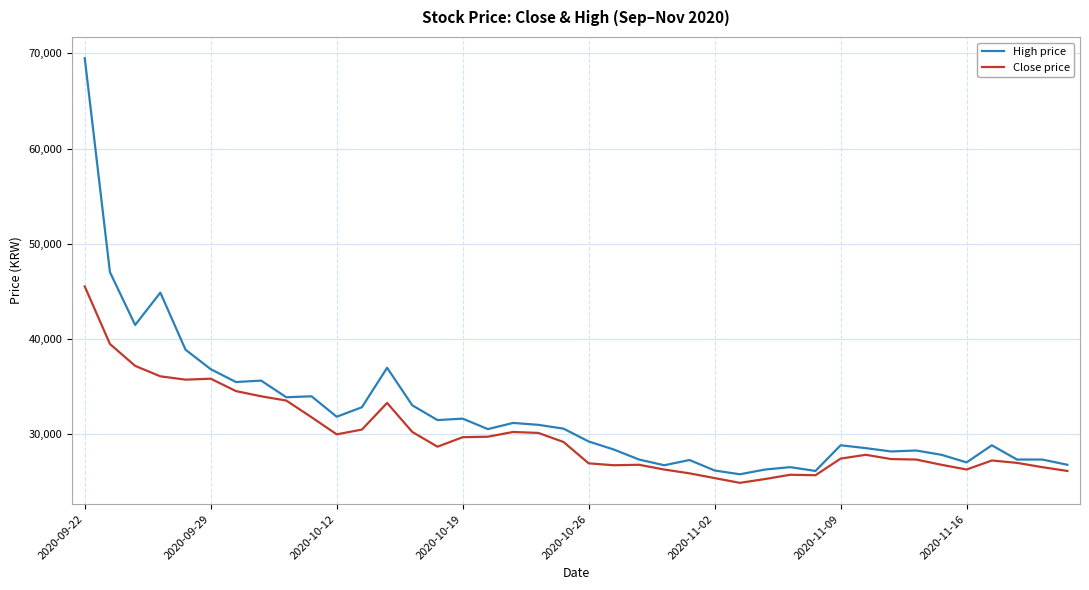

Count the number of categories in the chart.

40